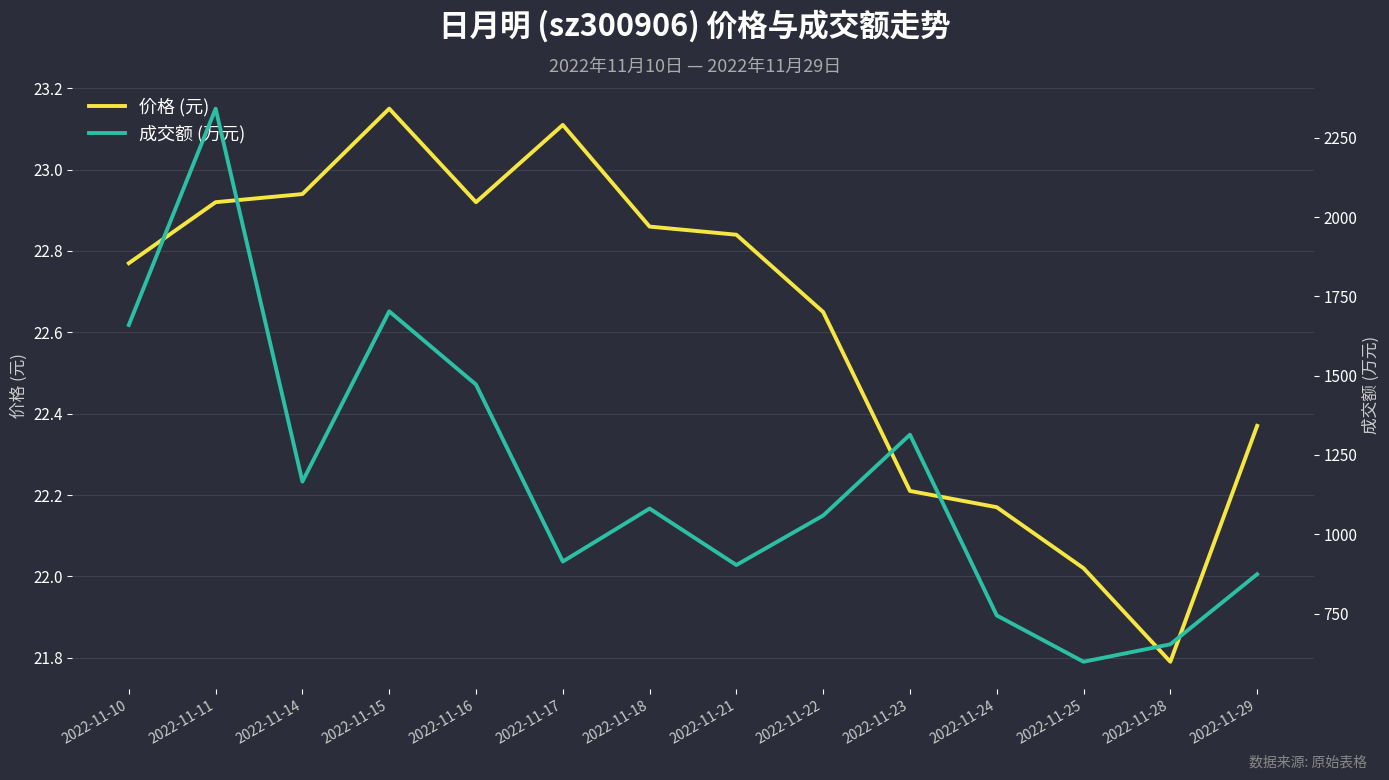

Rank the series at 2022-11-17 from lowest to highest value.

价格 (元), 成交额 (万元)